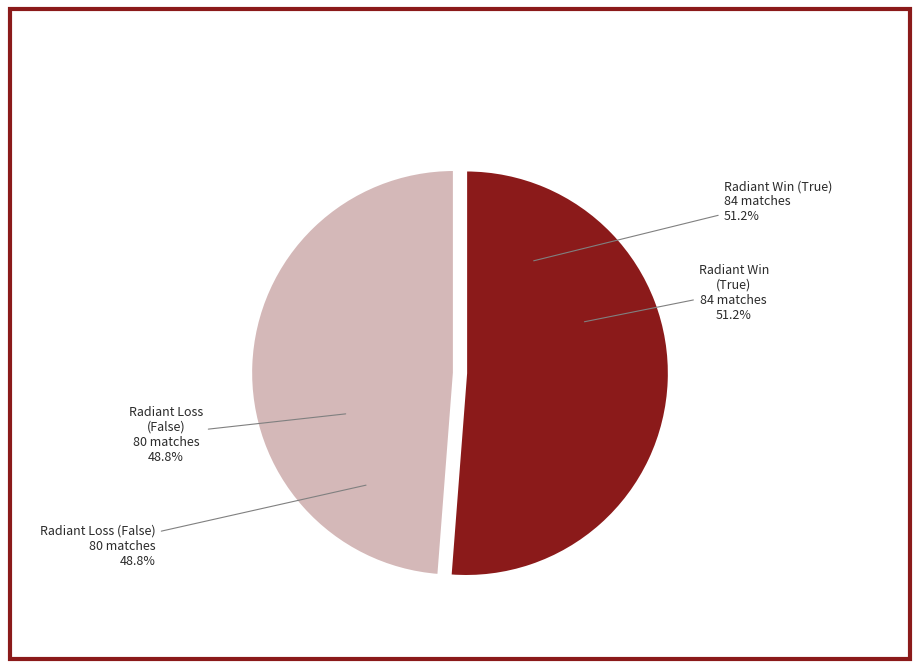

Is there a majority slice in this chart?

Yes